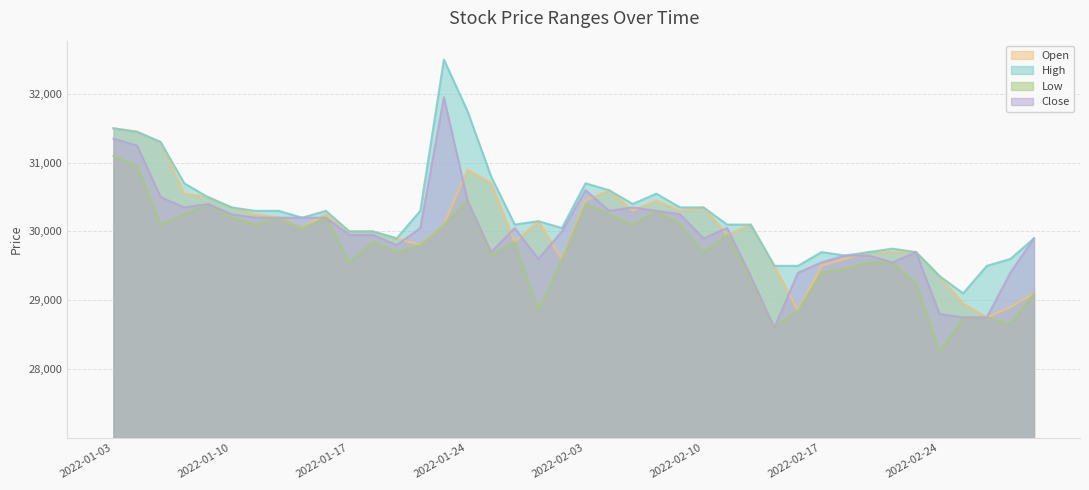

True or false: Open and Low intersect in this chart.

False